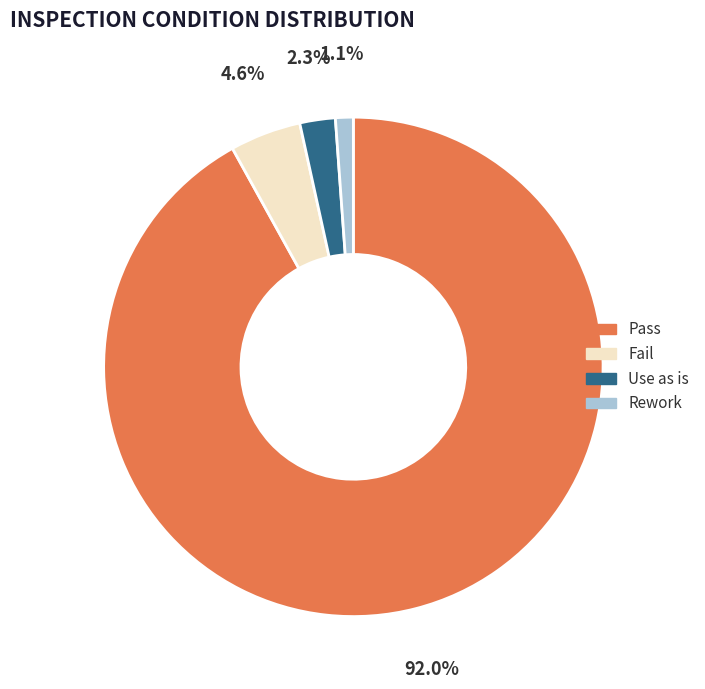

To the nearest percent, what is the combined percentage of Rework and Fail?

6%